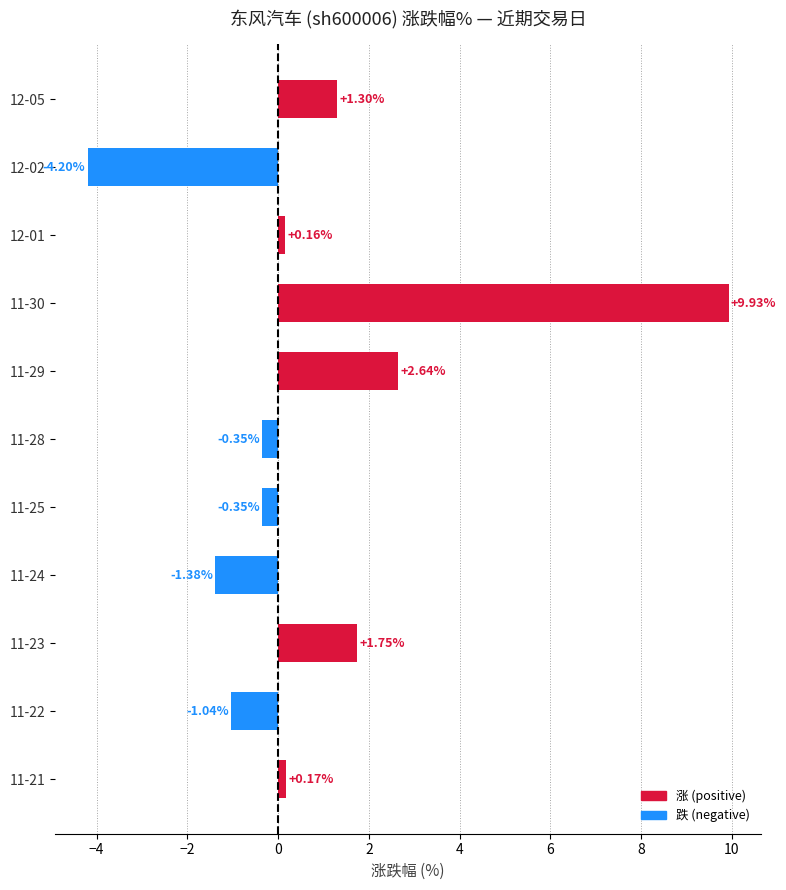

What is the sum of all 跌 (negative) values?

-7.3